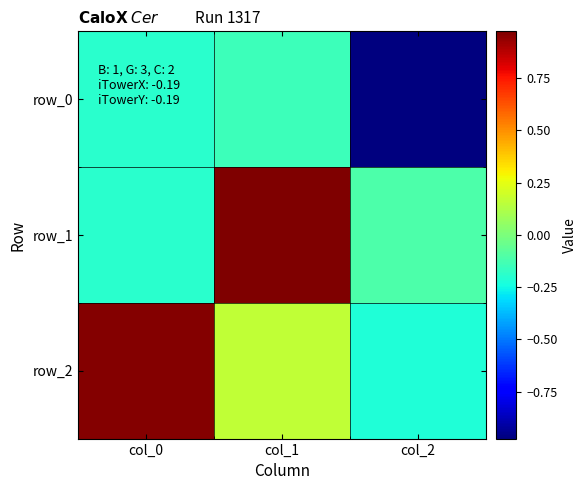

Rank the series by their maximum value, from highest to lowest.

row_1, row_2, row_0